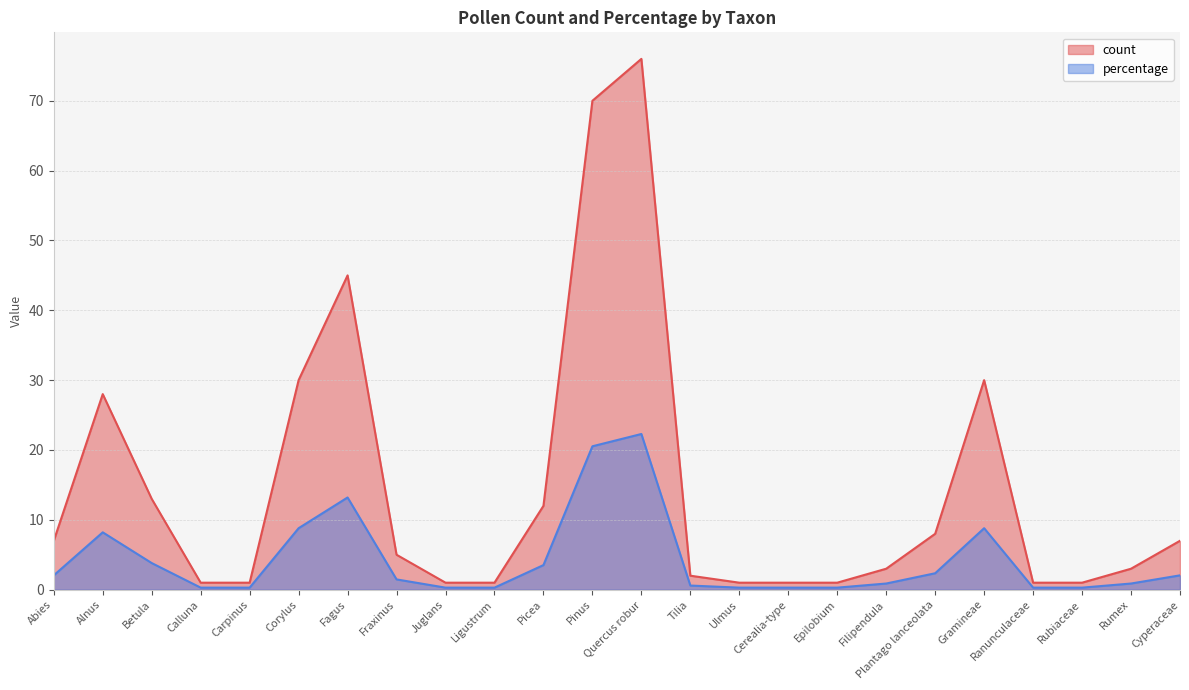

List the series in order of their peak value, highest first.

count, percentage